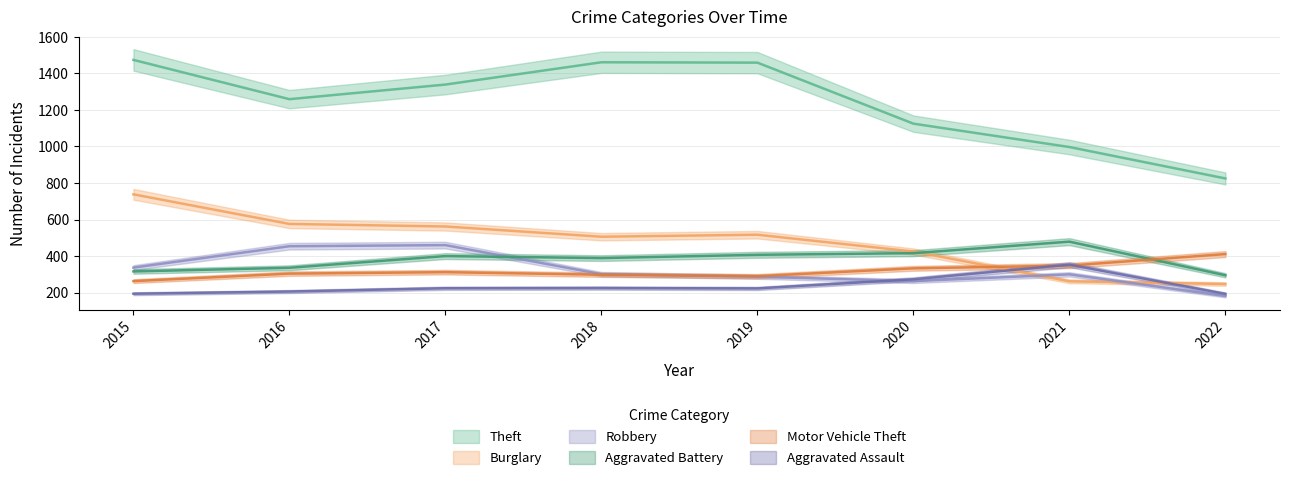

After their last crossing, which series has the higher values: Aggravated Battery or Motor Vehicle Theft?

Motor Vehicle Theft